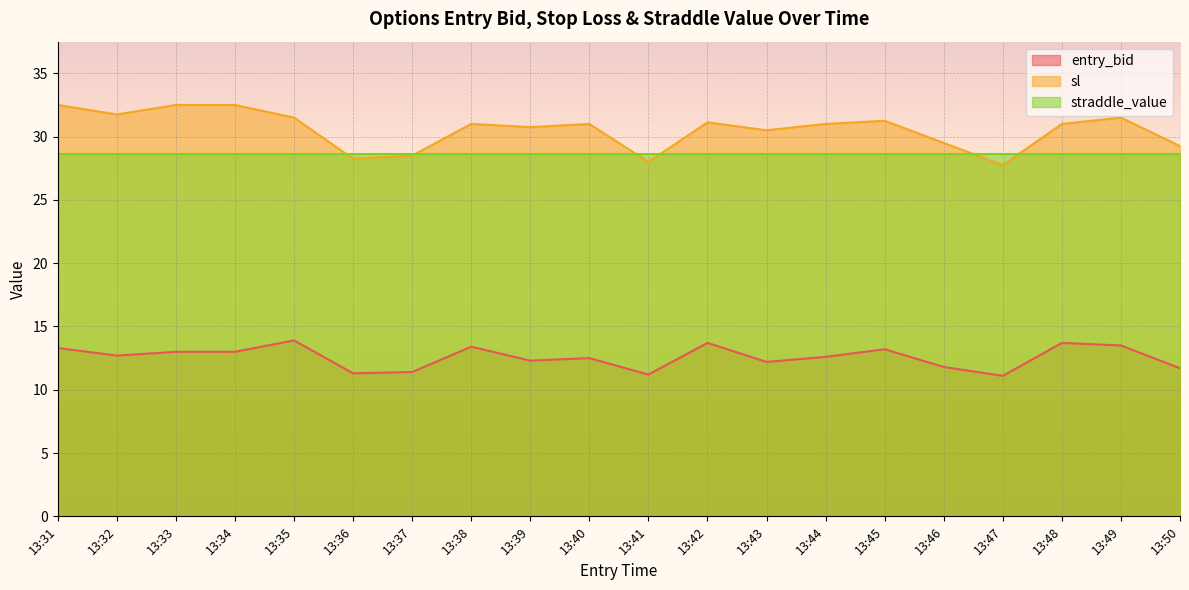

Rank the series by their maximum value, from highest to lowest.

sl, straddle_value, entry_bid